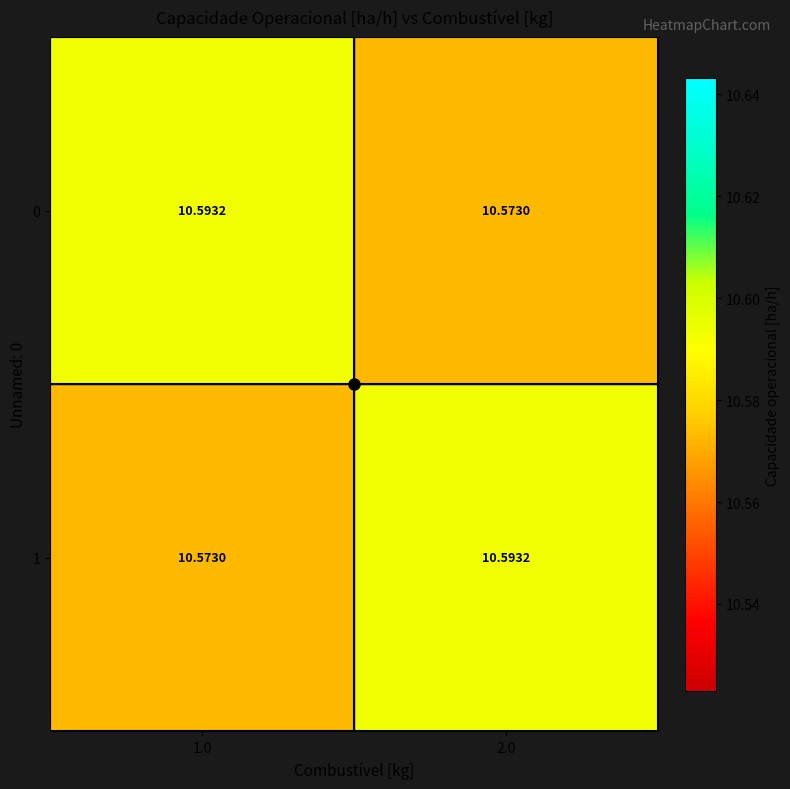

How many categories are shown in the chart?

2